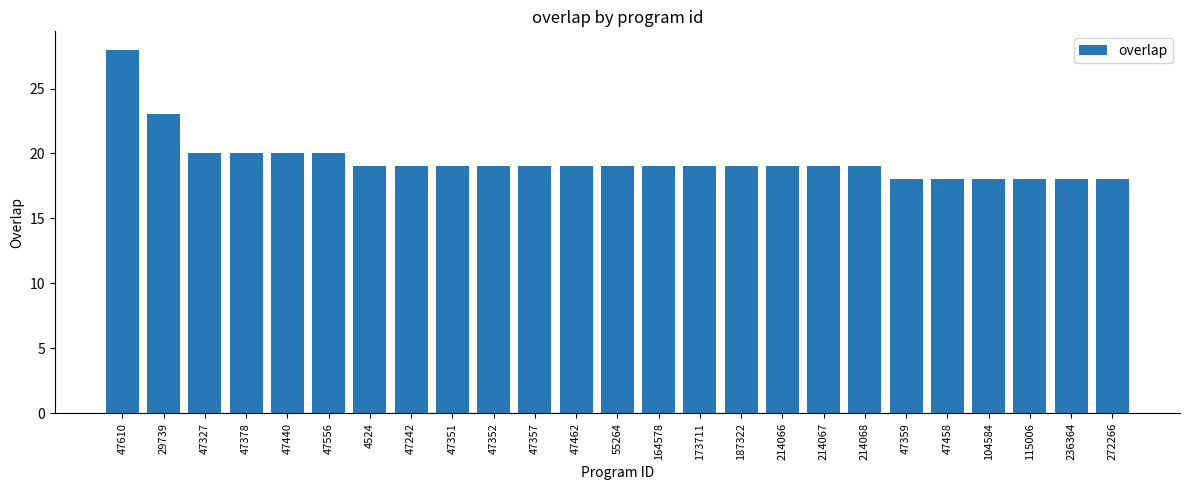

Are the bars grouped side by side (vs. stacked)?

No